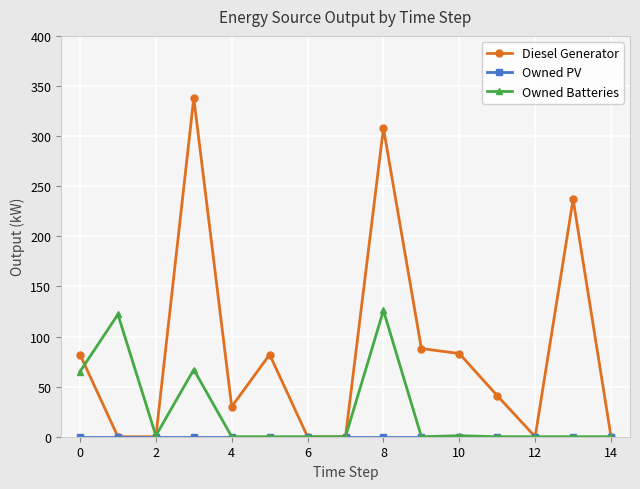

Which series has the largest total across all categories?

Diesel Generator